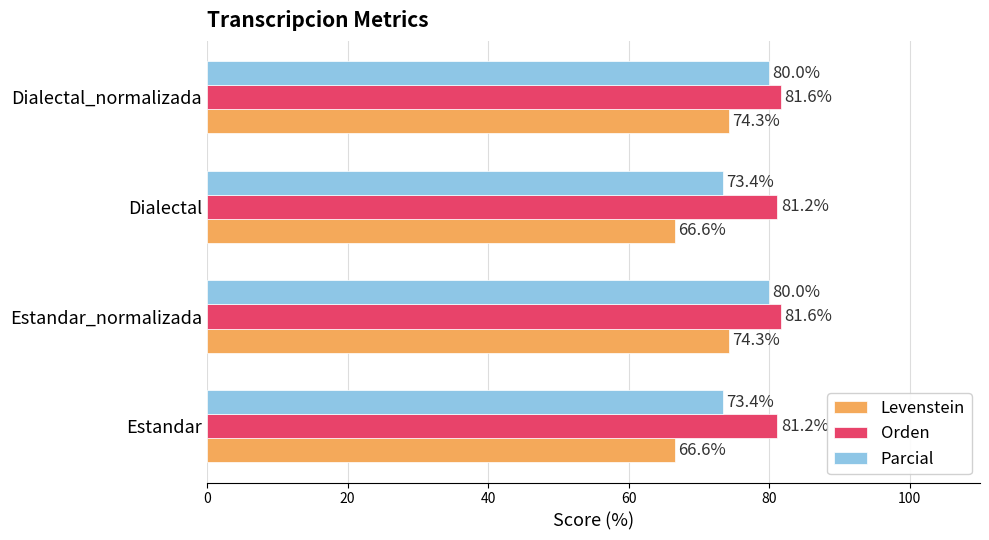

The Parcial series shows 38.8 at Estandar. True or false?

False